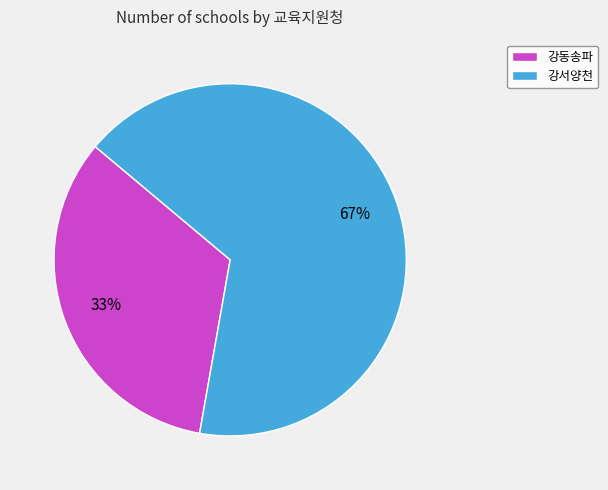

Which slice is the largest?

강서양천